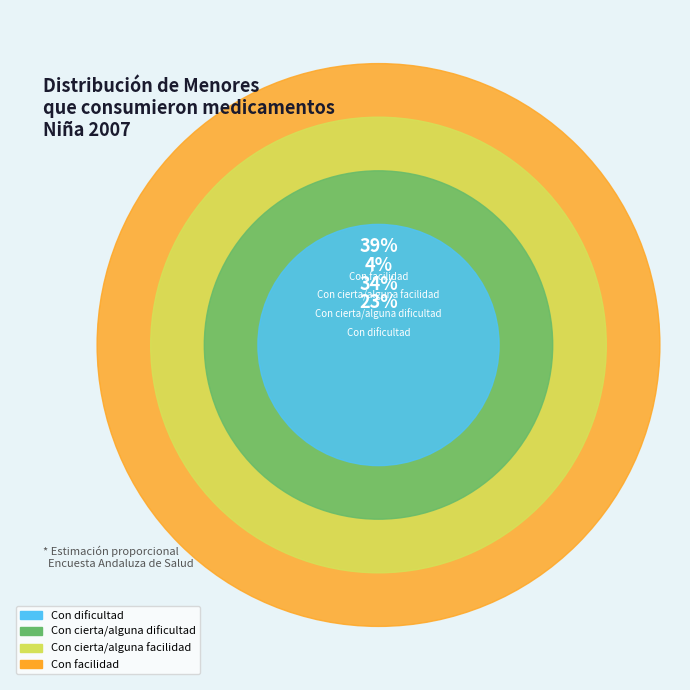

To the nearest percent, what is the difference between the largest and smallest slice percentages?

35%